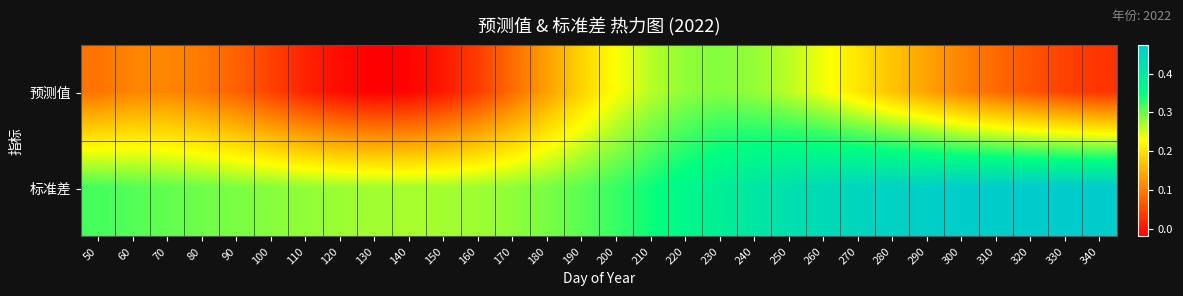

Which series has the widest spread of values?

预测值